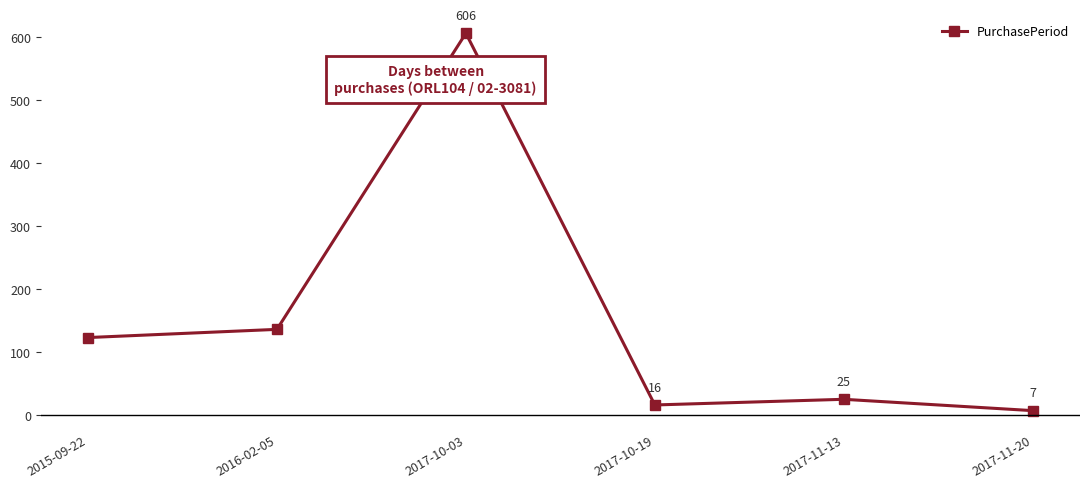

Reading left to right, what are all the values shown in this chart?

123	136	606	16	25	7